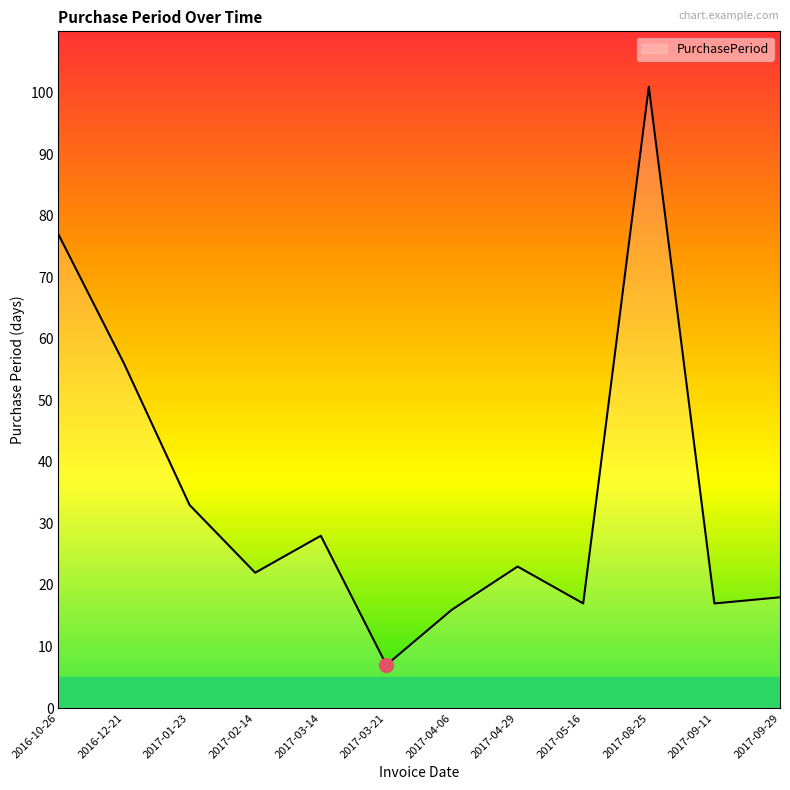

True or false: the data shows 77 at 2016-10-26.

True